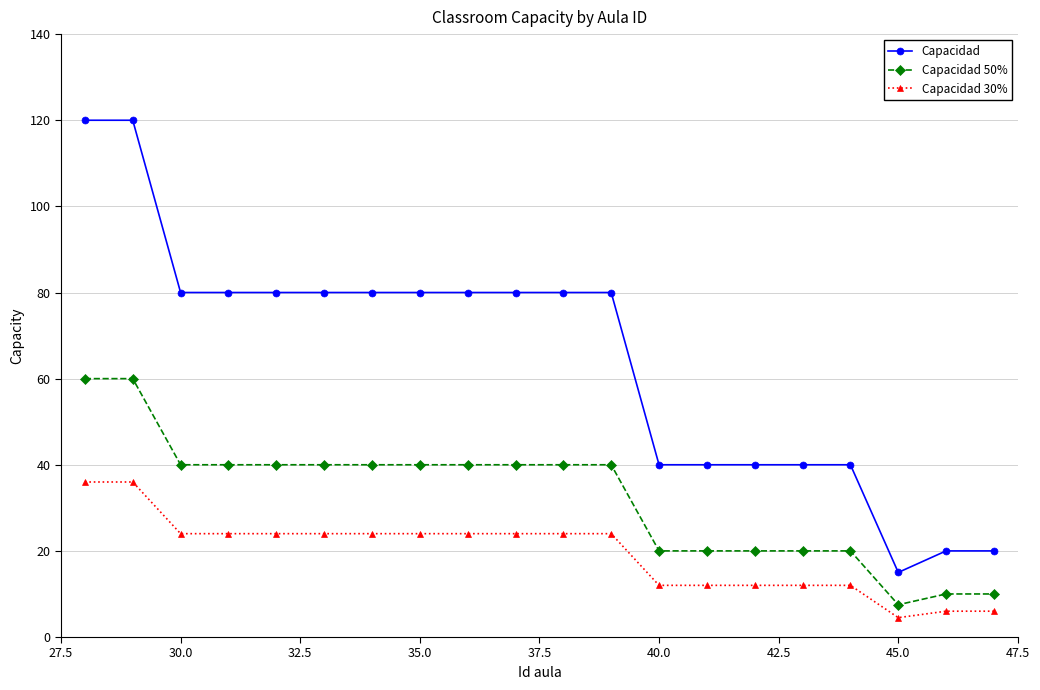

Which series has the widest spread of values?

Capacidad